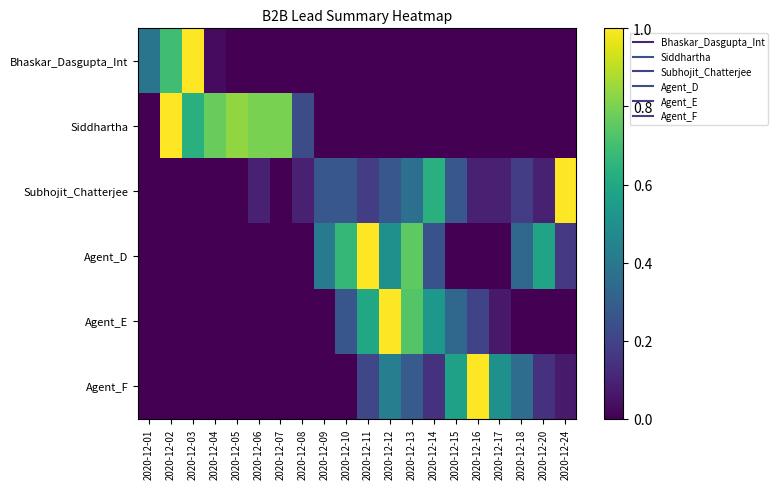

Rank the series by their maximum value, from lowest to highest.

Bhaskar_Dasgupta_Int, Siddhartha, Subhojit_Chatterjee, Agent_D, Agent_E, Agent_F